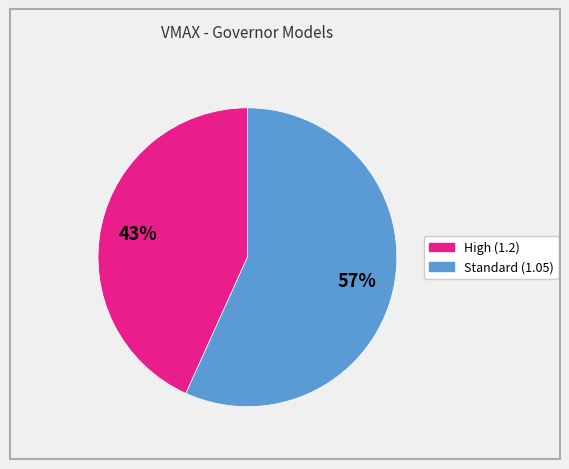

To the nearest percent, what is the difference between the largest and smallest slice percentages?

14%